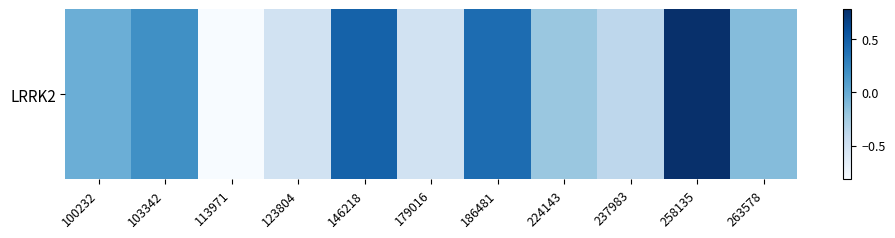

List the labels in order of value, smallest first.

113971, 123804, 179016, 237983, 224143, 263578, 100232, 103342, 186481, 146218, 258135